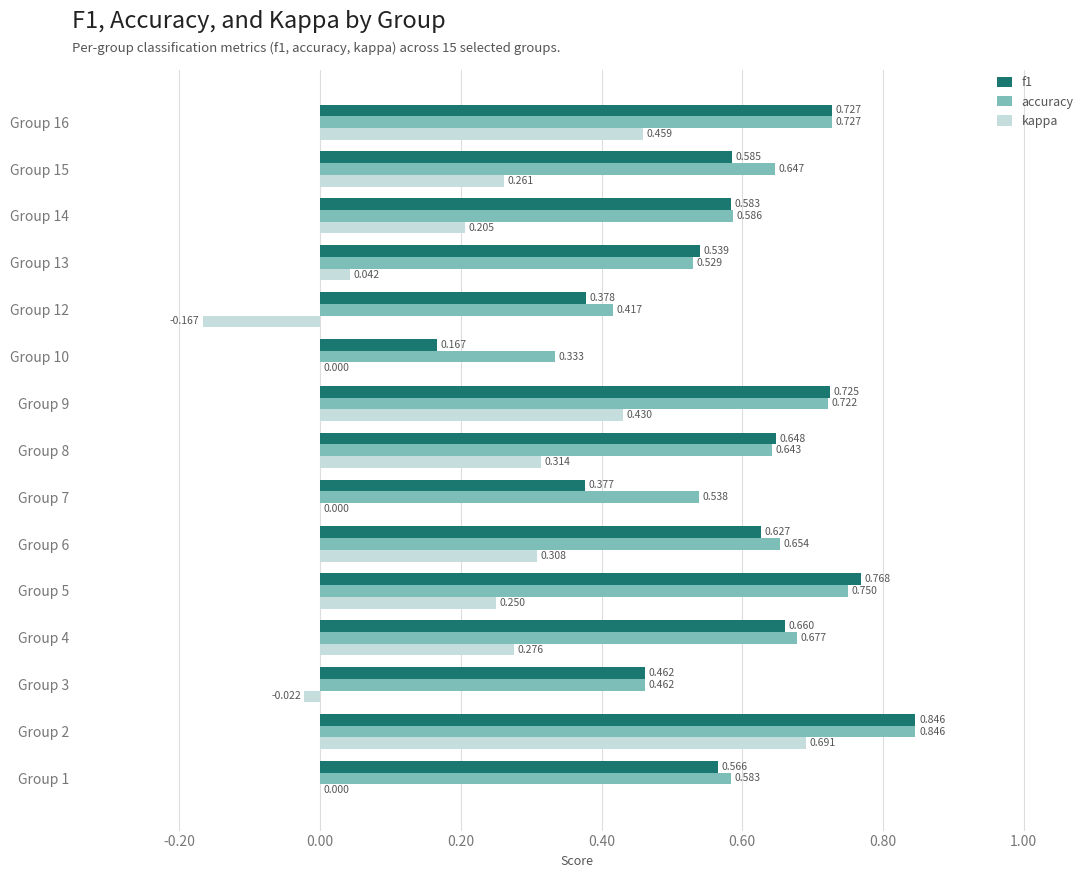

Which series changed the most between Group 2 and Group 9?

kappa